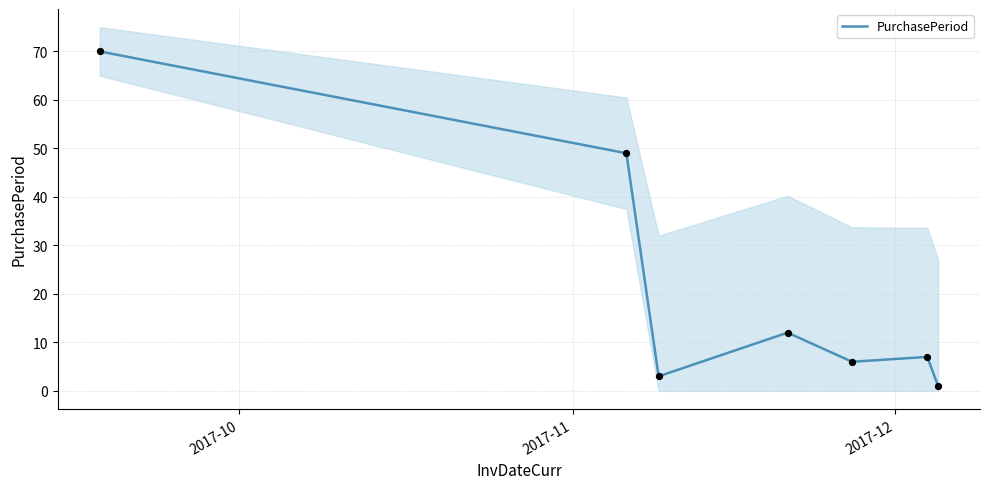

What is the highest value of the PurchasePeriod series?

70